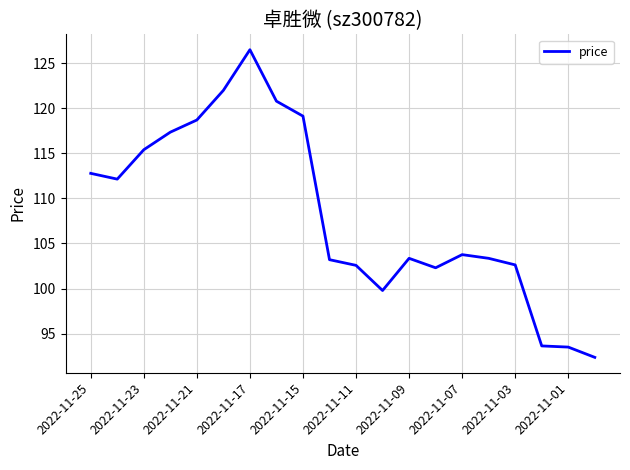

What is the difference between the maximum and minimum values?

34.1